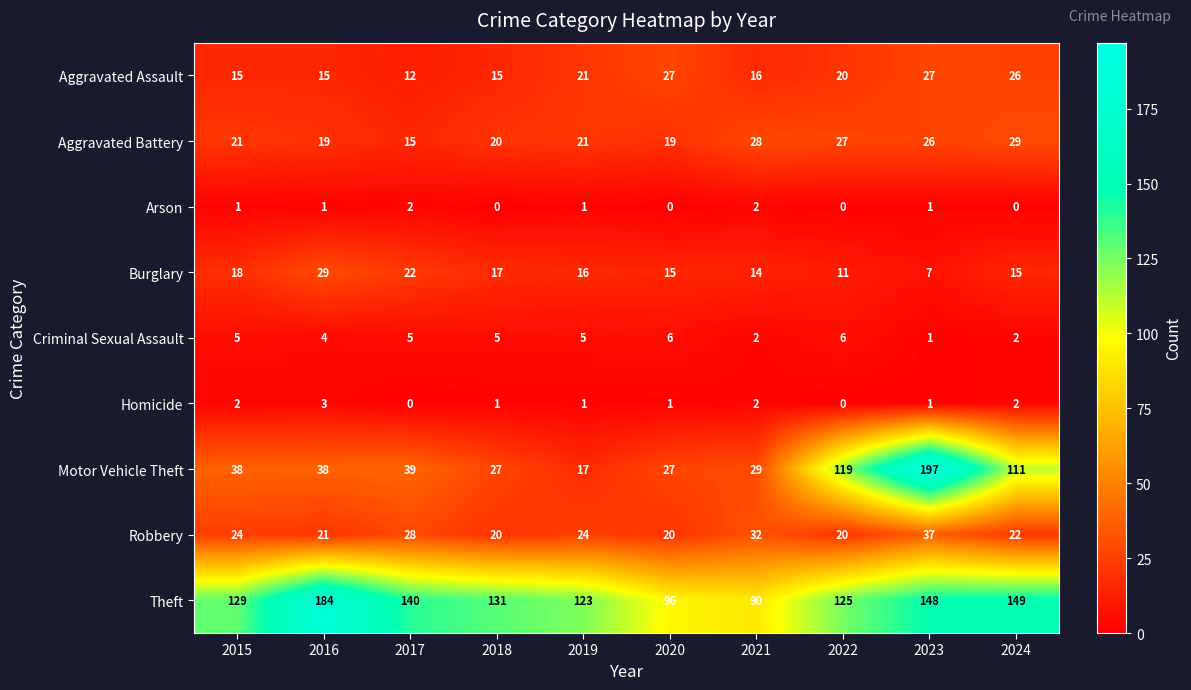

What is the difference between the maximum and minimum values in the Motor Vehicle Theft series?

180